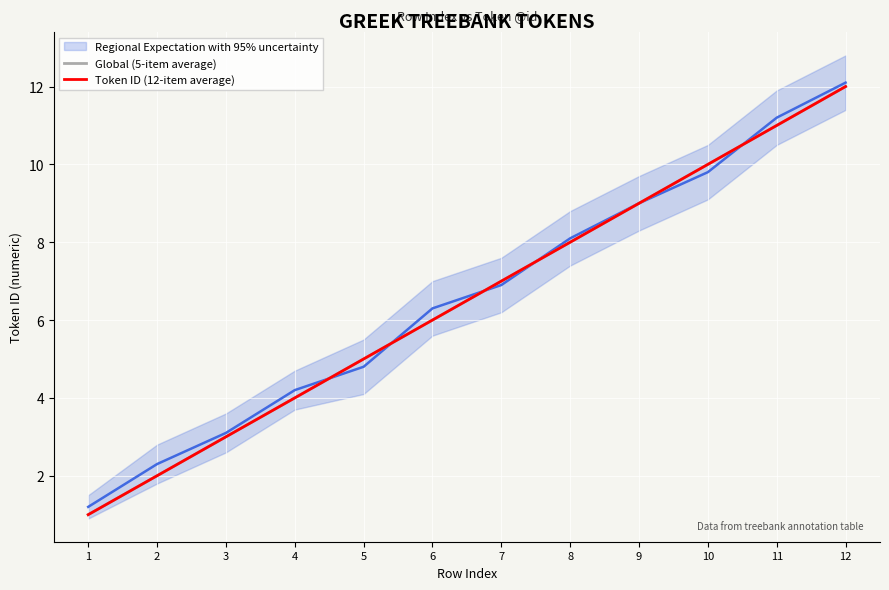

Which label corresponds to the largest value in the chart?

12